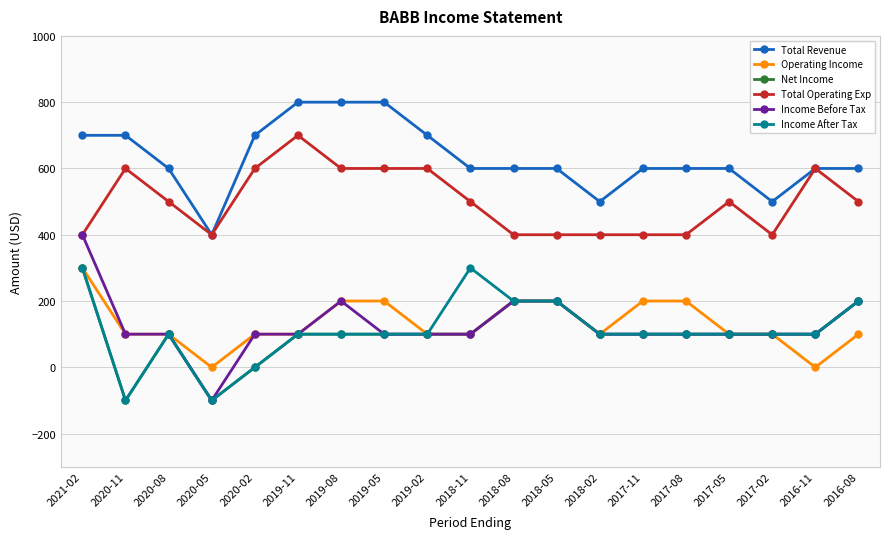

What is the sum of the Income After Tax values at 2020-05 and 2020-02?

-100